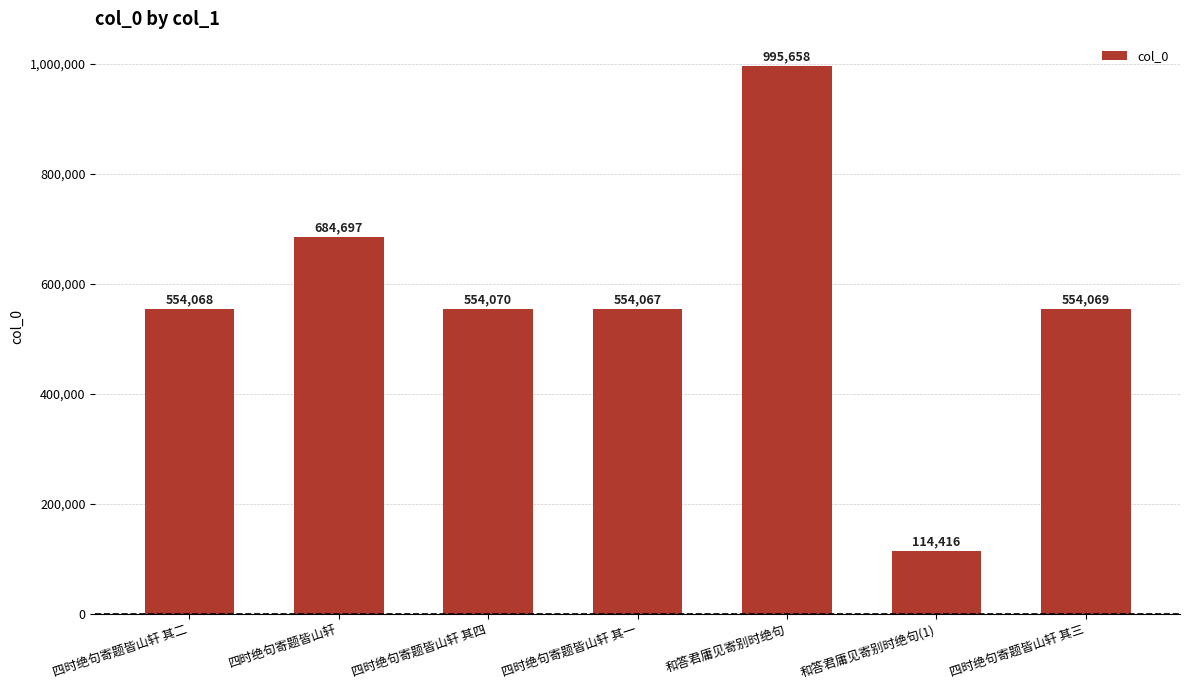

Does the chart contain any negative values?

No